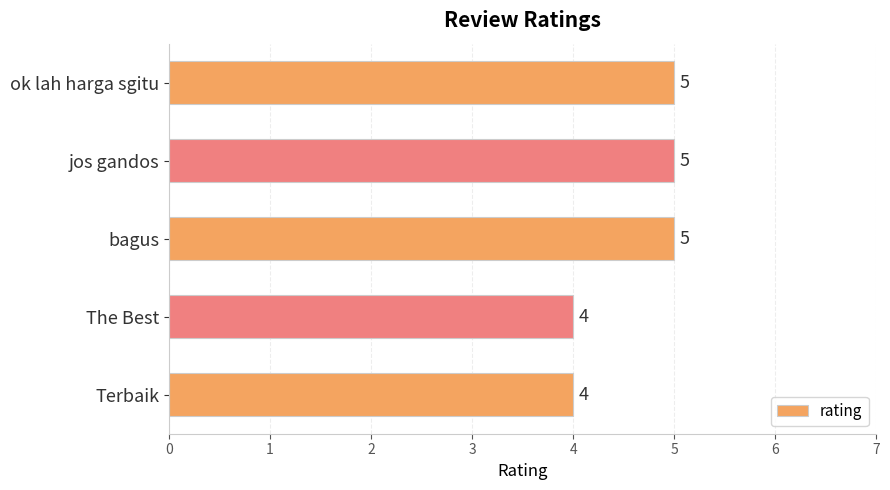

How many bars are there in total?

5